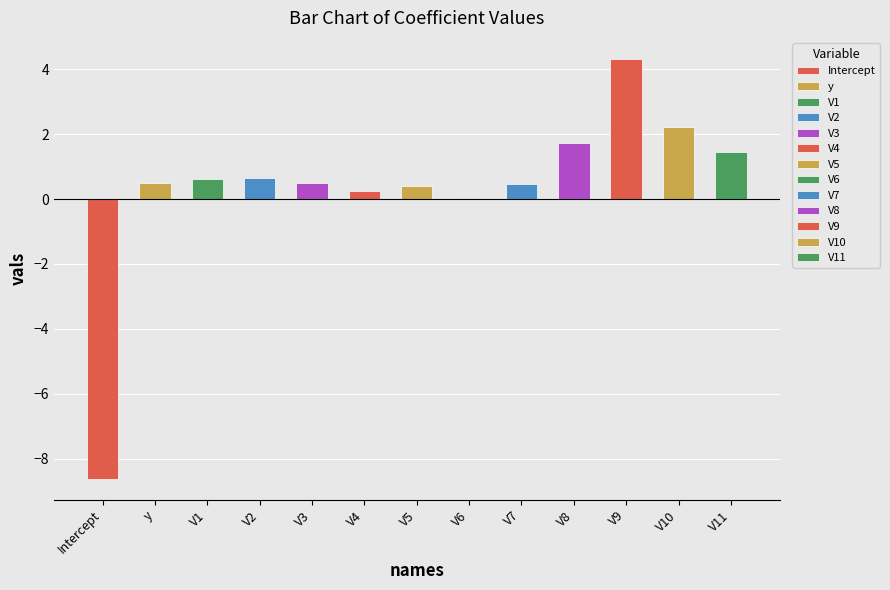

Reading left to right, extract all data points from this chart.

Intercept=-8.6	y=0.5	V1=0.6	V2=0.7	V3=0.5	V4=0.3	V5=0.4	V6=0.0	V7=0.5	V8=1.7	V9=4.3	V10=2.2	V11=1.5